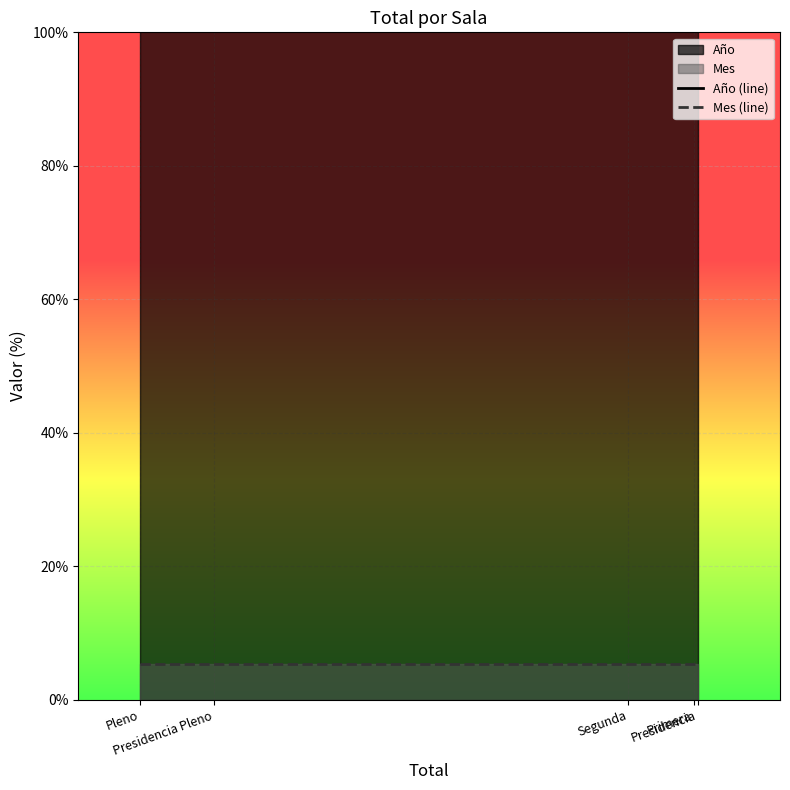

Reading left to right, extract all data points from this chart.

Año (line): Pleno=1337.7	Presidencia Pleno=1337.7	Segunda=1337.7	Primera=1337.7	Presidencia=1337.7
Mes (line): Pleno=5.3	Presidencia Pleno=5.3	Segunda=5.3	Primera=5.3	Presidencia=5.3